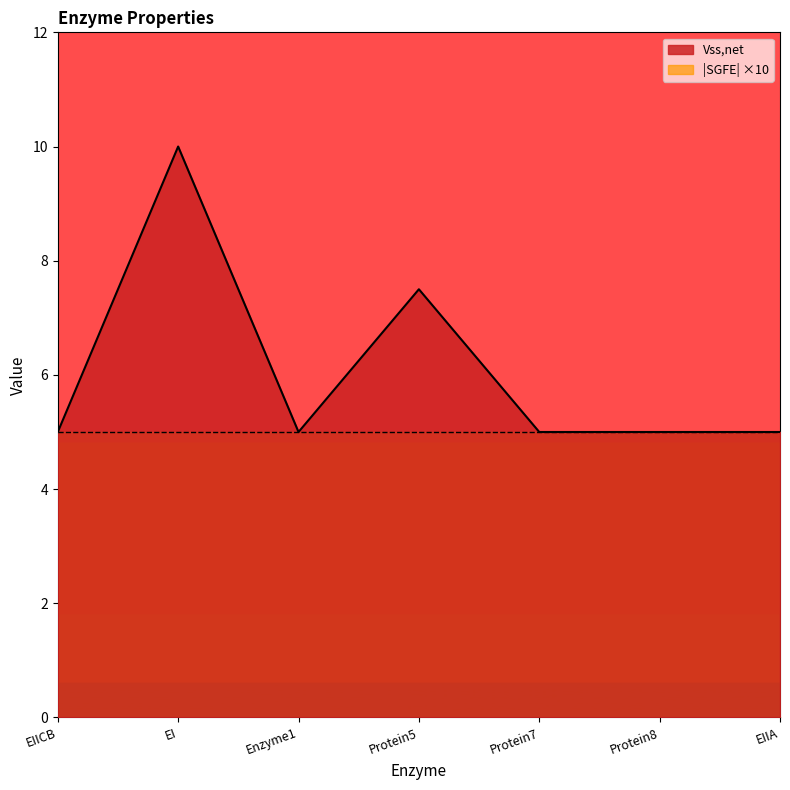

Count the number of values greater than 5.

2